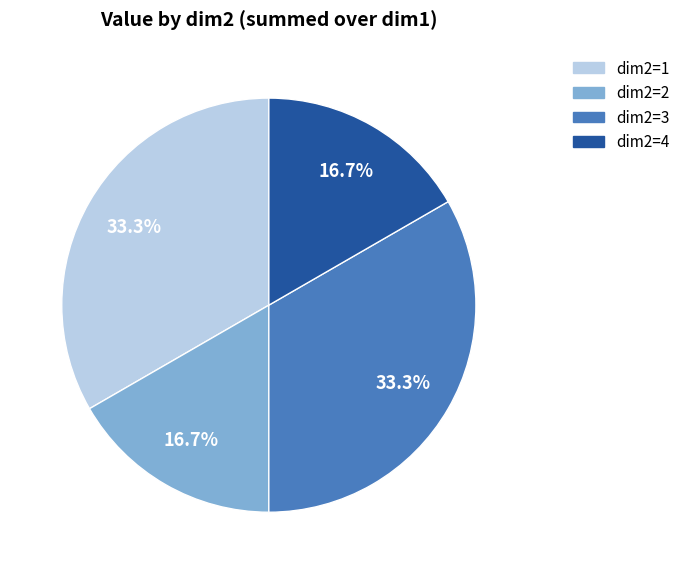

Is there any slice that represents more than half of the pie?

No